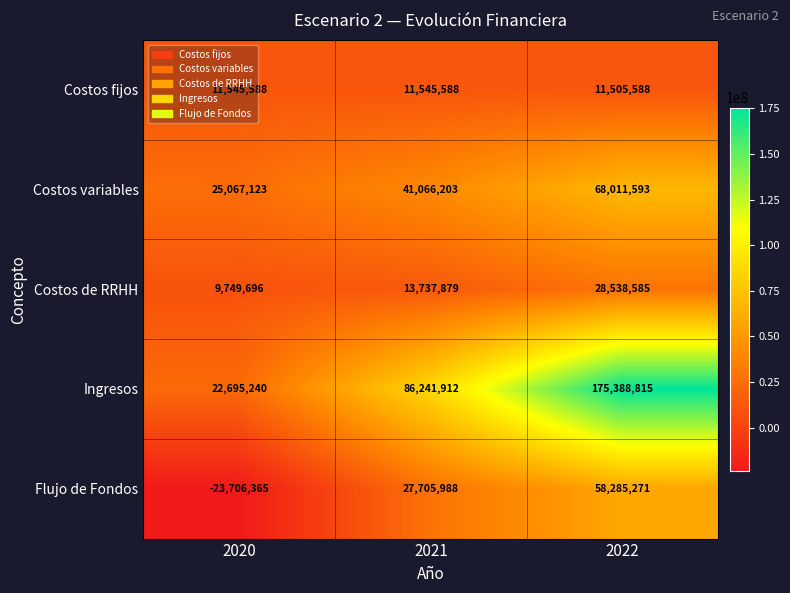

What is the spread (max minus min) of values at 2020?

48773488